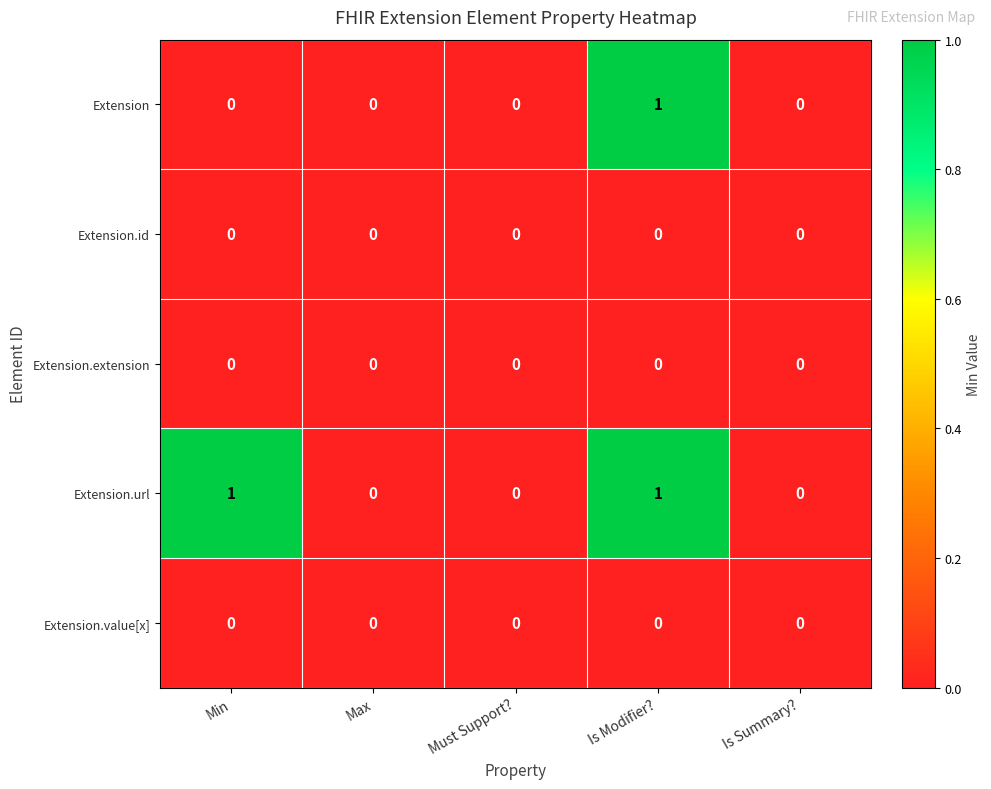

At which category is the sum across all series the highest?

Is Modifier?